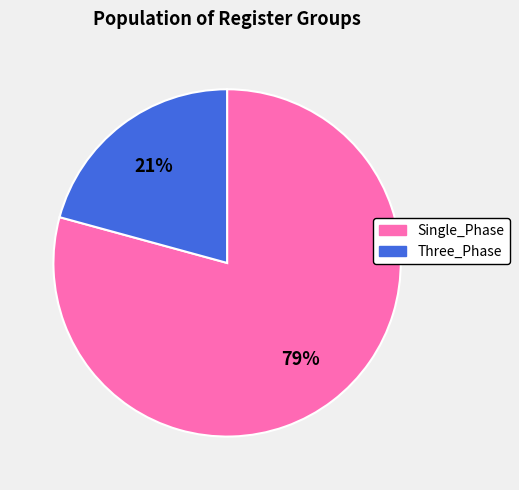

Do Three_Phase and Single_Phase together represent more than half of the pie?

Yes